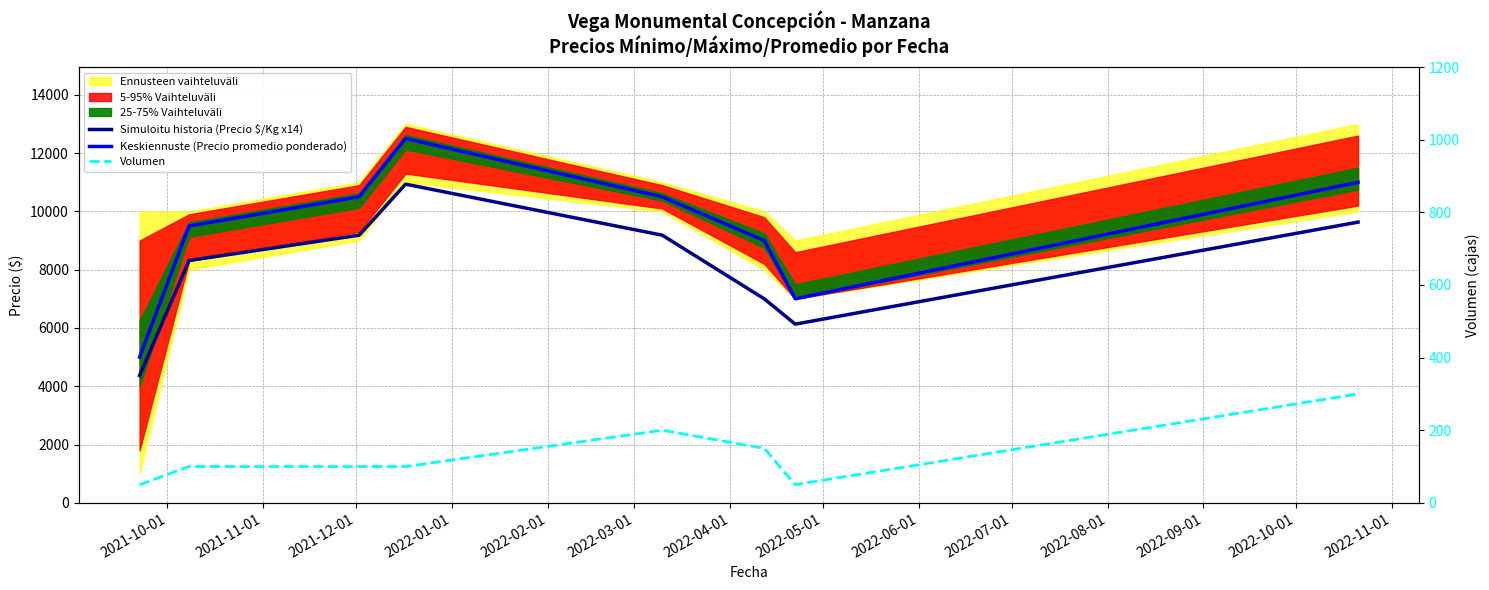

The Simuloitu historia (Precio $/Kg x14) series shows 4368 at 2021-10-01. True or false?

True